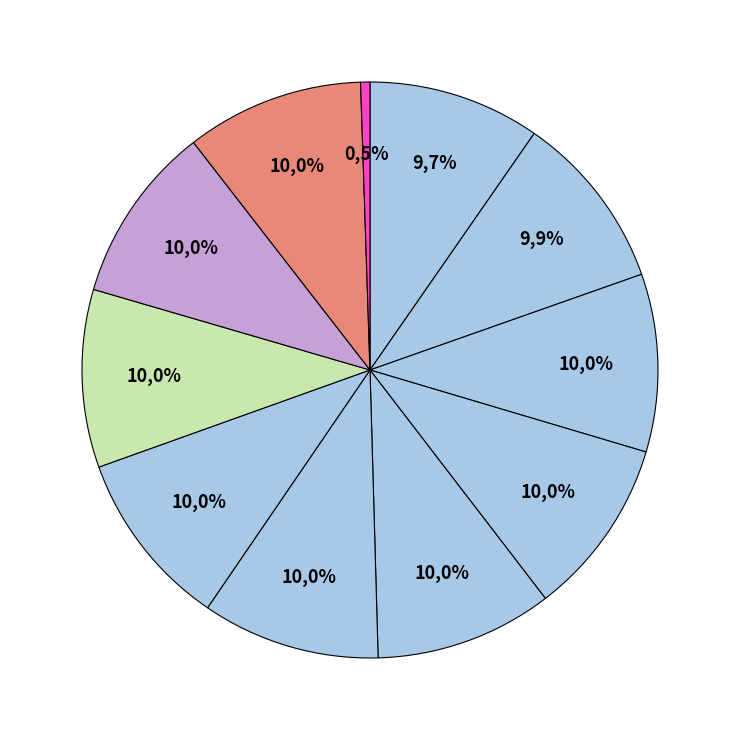

Which has a higher value, SBUX or AMZN?

SBUX